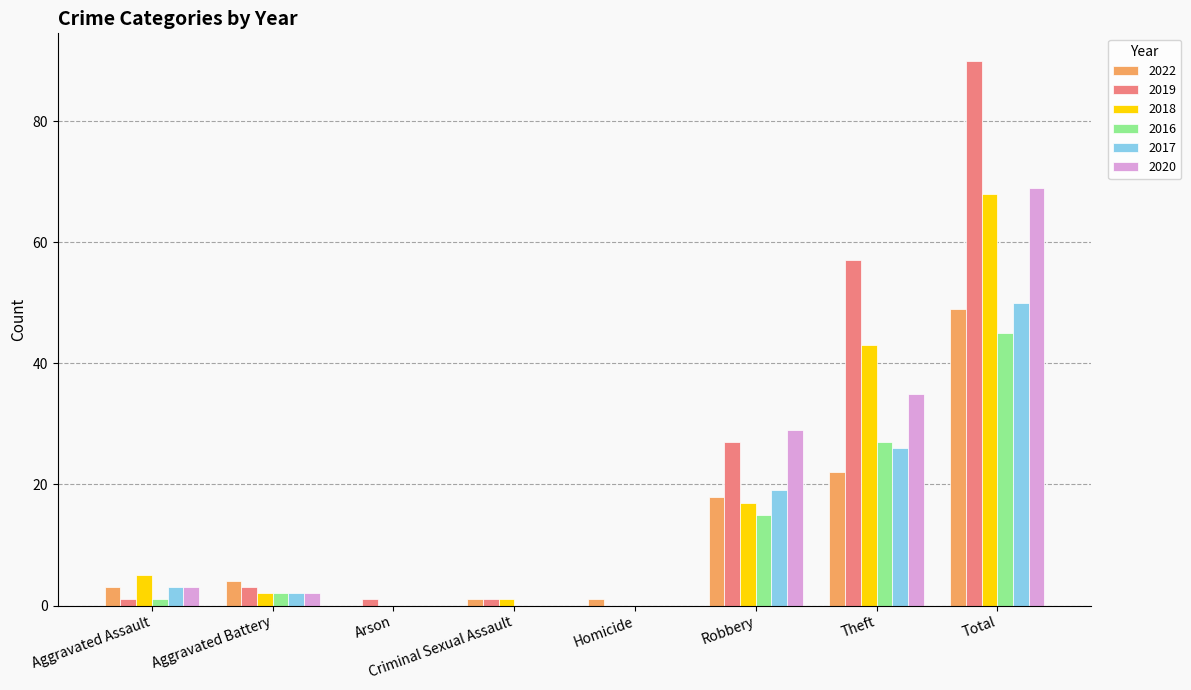

Count the number of data series in this chart.

6